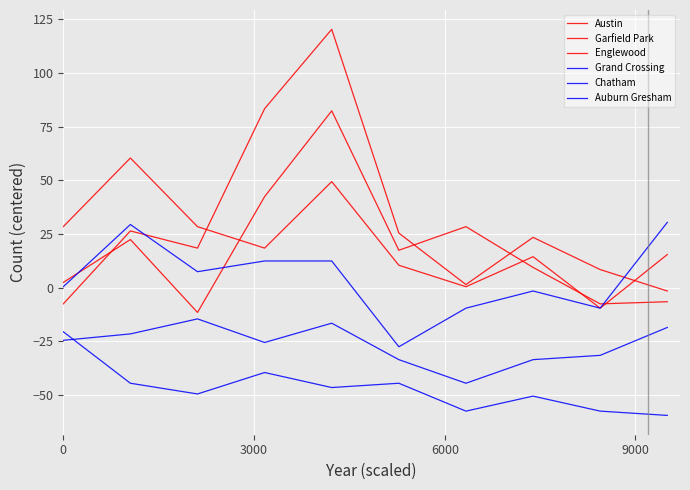

How many intersections are there between Austin and Garfield Park?

3